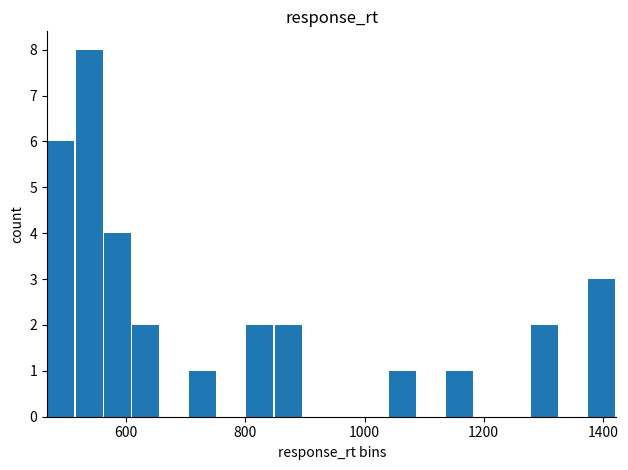

Count the number of categories in the chart.

20